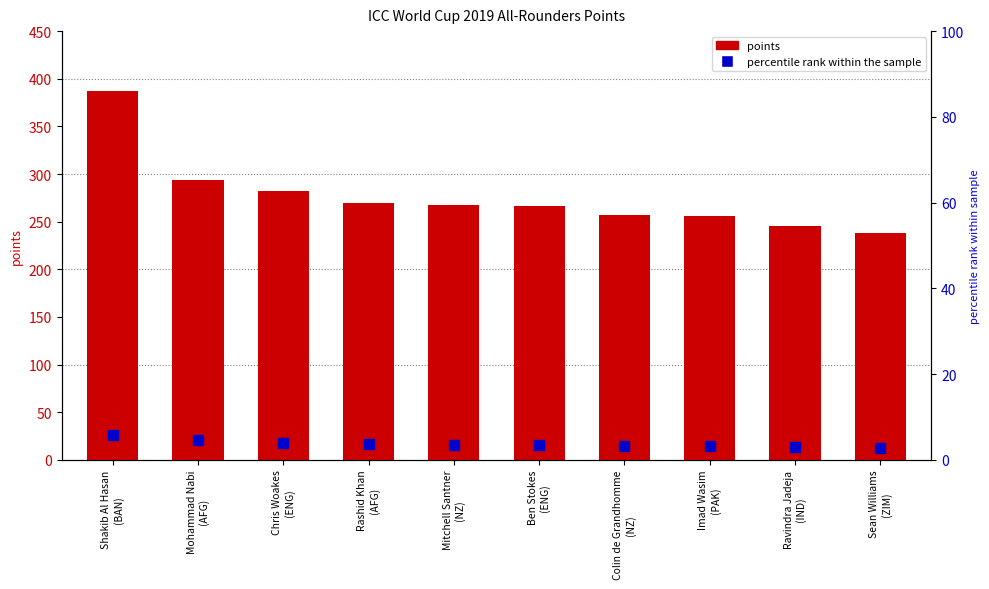

List the labels in order of value, smallest first.

Sean Williams
(ZIM), Ravindra Jadeja
(IND), Imad Wasim
(PAK), Colin de Grandhomme
(NZ), Ben Stokes
(ENG), Mitchell Santner
(NZ), Rashid Khan
(AFG), Chris Woakes
(ENG), Mohammad Nabi
(AFG), Shakib Al Hasan
(BAN)